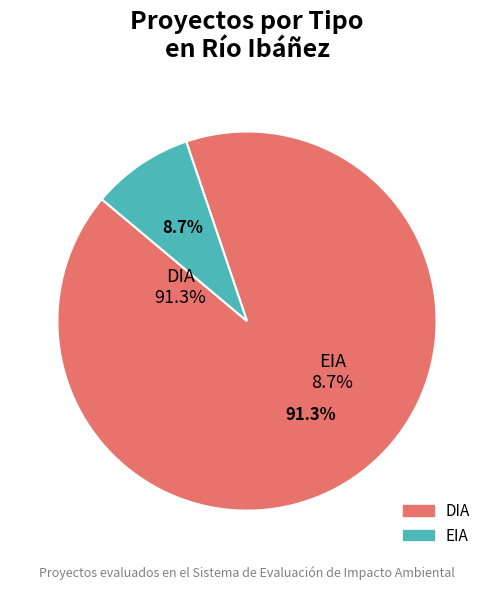

To the nearest percent, what is the combined percentage of EIA and DIA?

100%